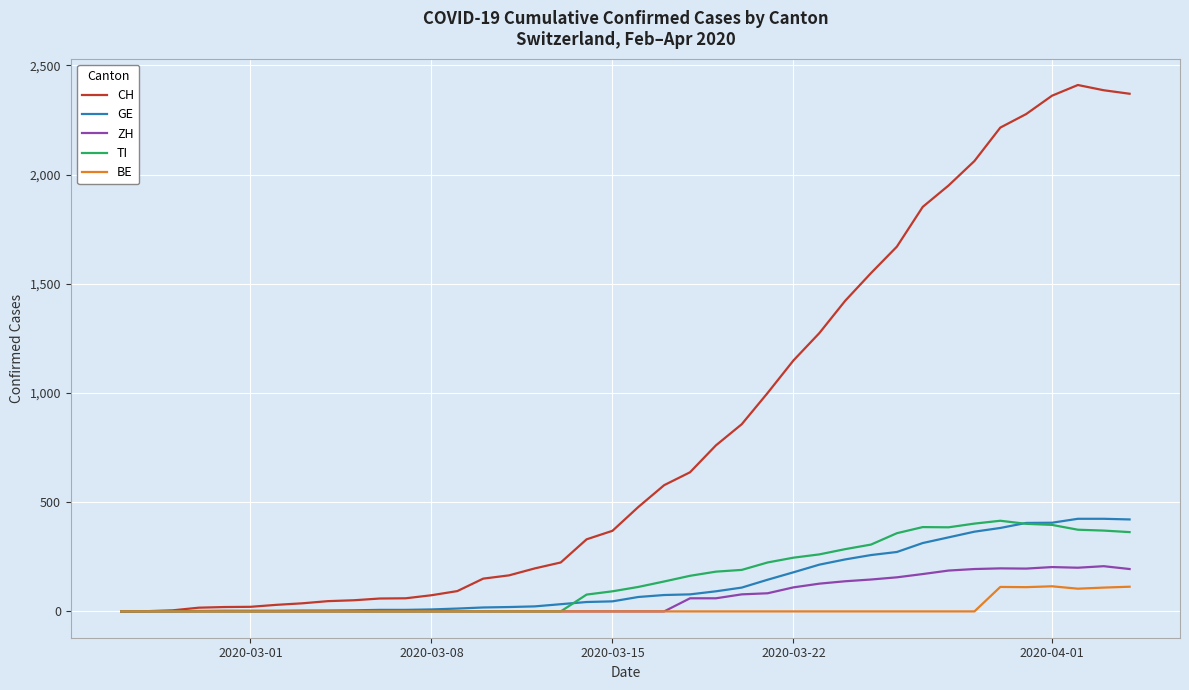

What is the maximum value for GE?

424